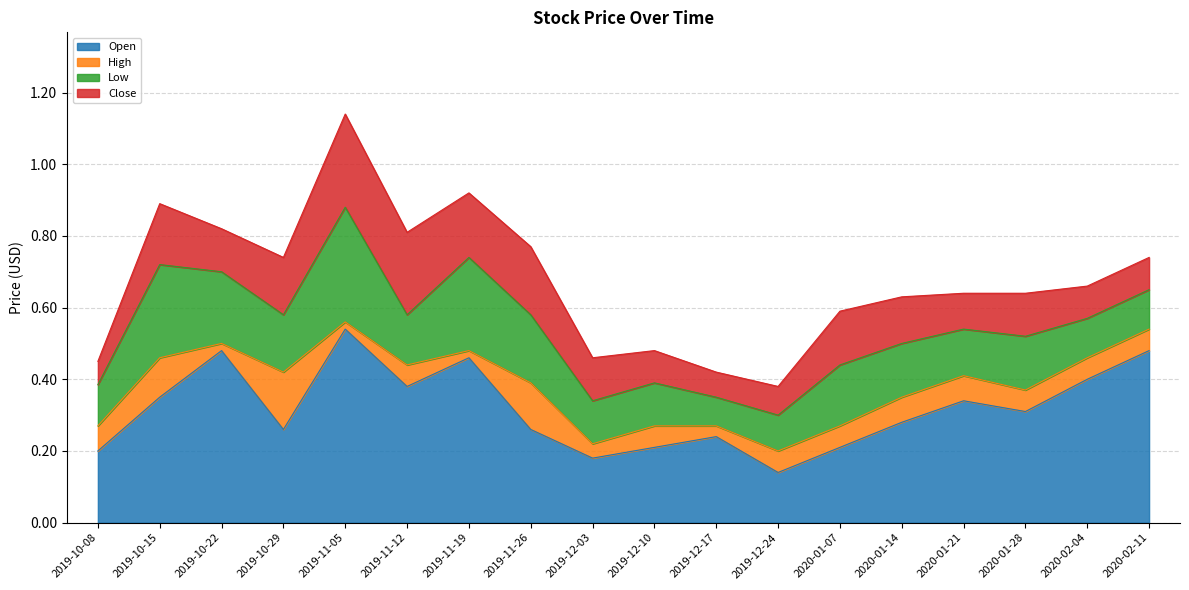

True or false: Open and High intersect in this chart.

False